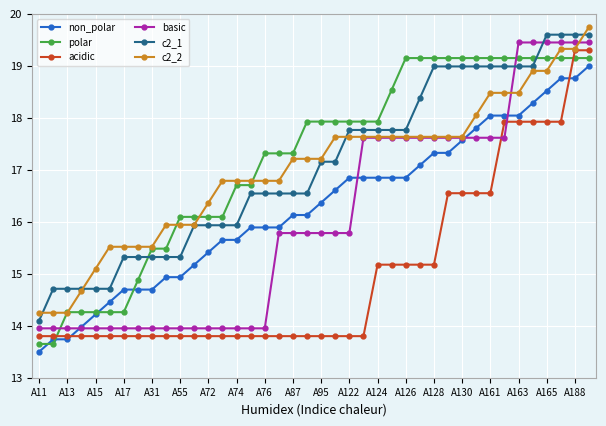

How many intersections are there between polar and c2_1?

2